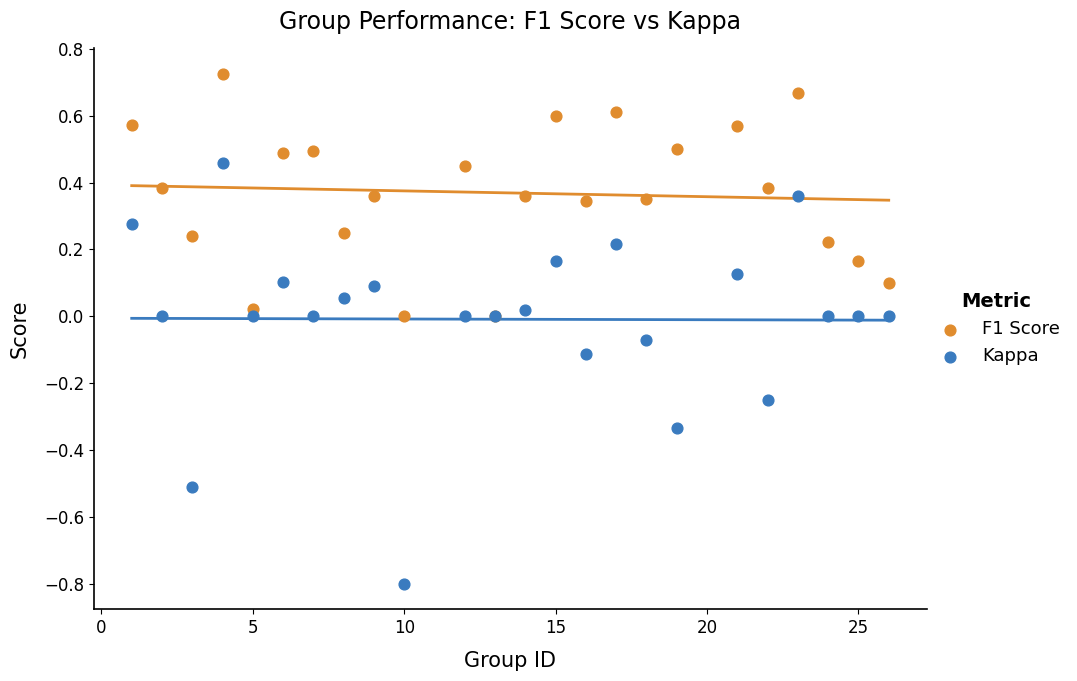

Which series reaches the maximum Y coordinate?

F1 Score